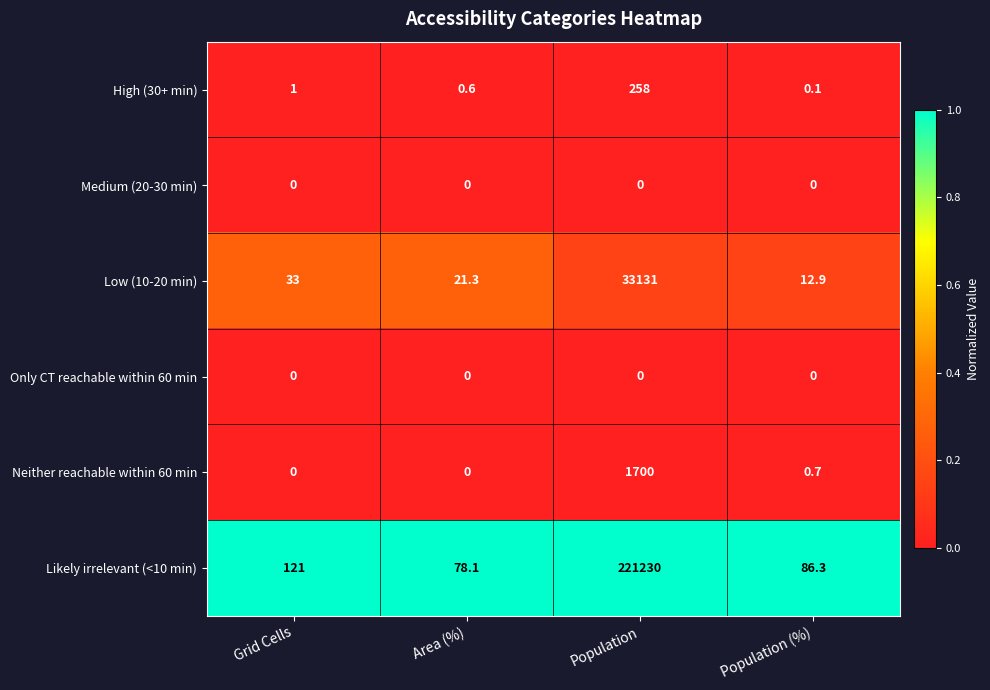

What is the total value across all series at Area (%)?

100.0